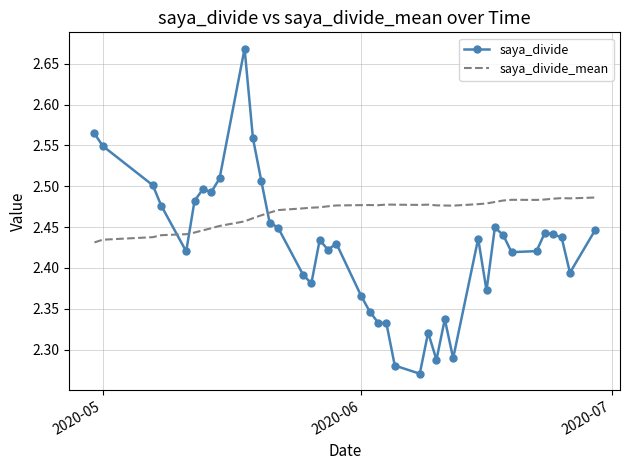

List the series in order of their overall mean, lowest first.

saya_divide, saya_divide_mean